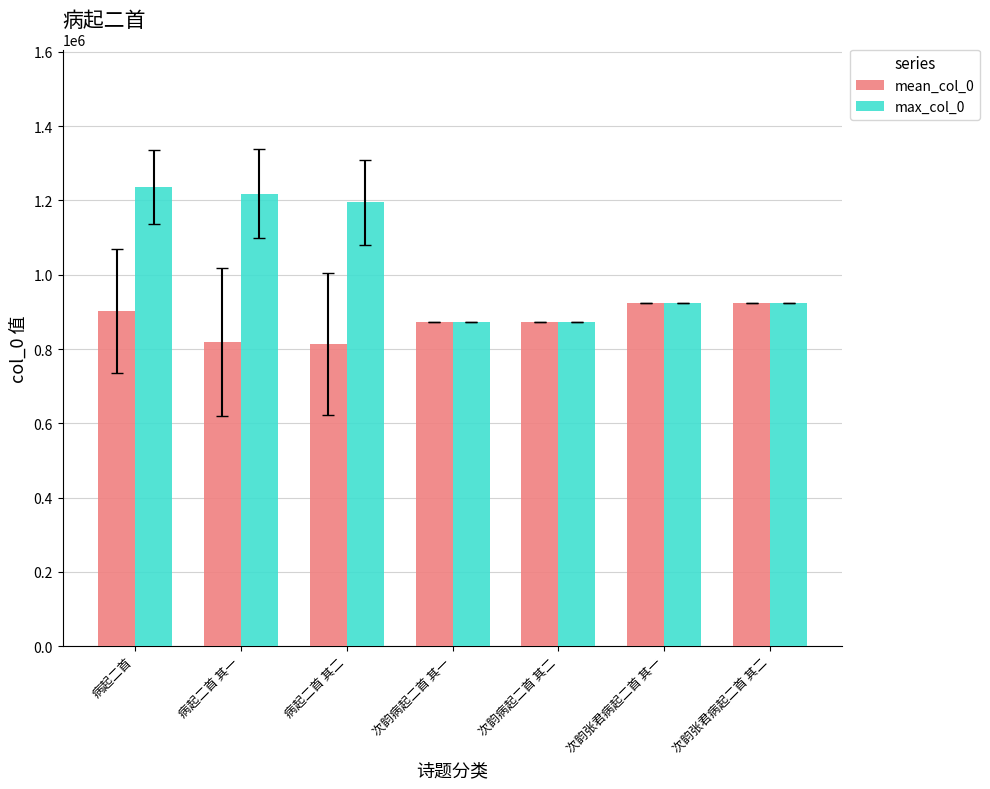

Does the chart contain stacked bars?

No